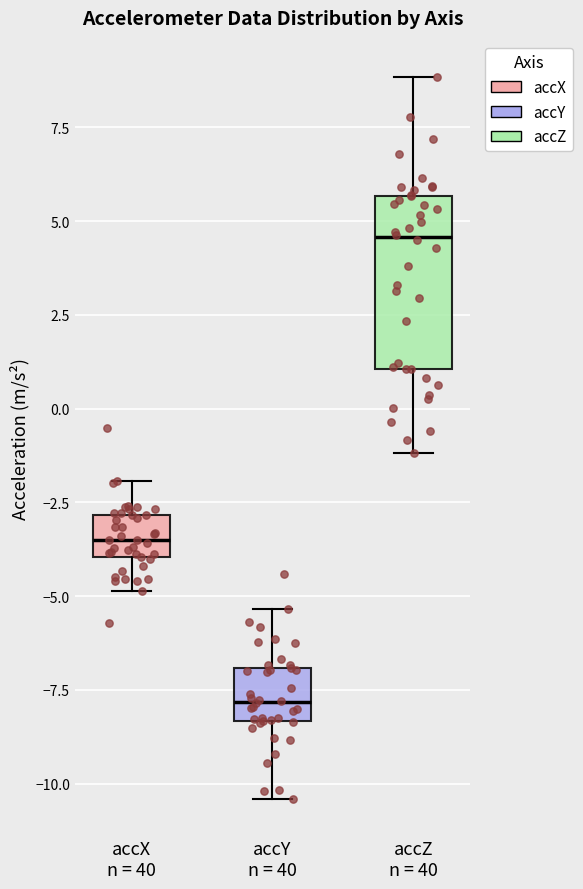

Reading left to right, transcribe this box plot: for each box, give where its median line is, the range the box spans, and where its two whiskers end, as read against the y-axis. The values are not printed on the chart, so give them approximately, as read against the axis.

accX n = 40: median -3.5, box -4.0 to -3.0, whiskers -5.0 to -2.0
accY n = 40: median -8.0, box -8.5 to -7.0, whiskers -10.5 to -5.5
accZ n = 40: median 4.5, box 1.0 to 5.5, whiskers -1.0 to 9.0